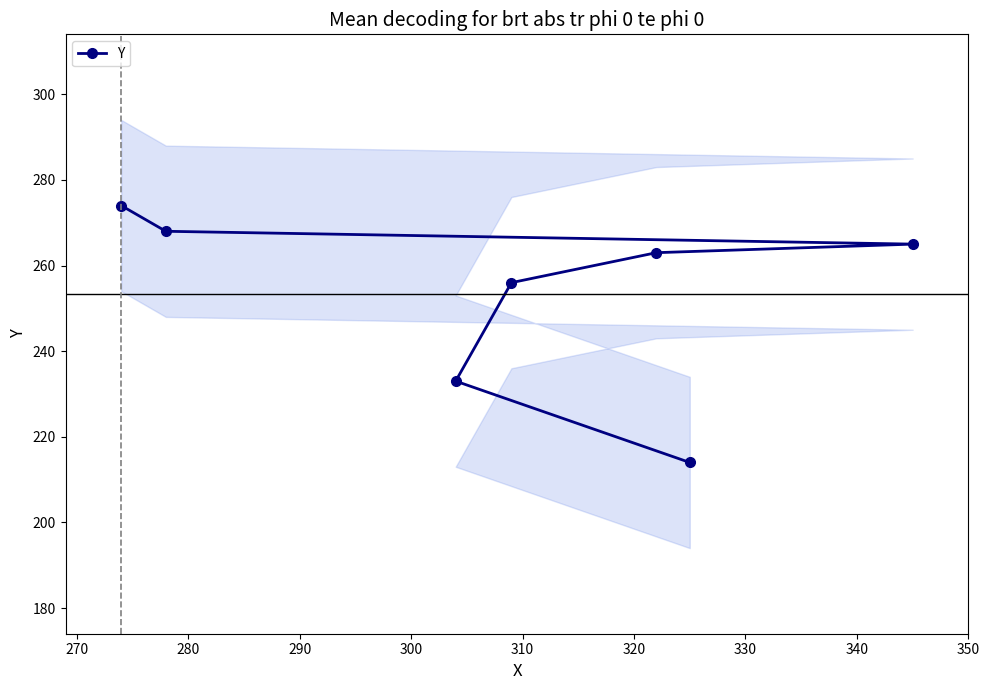

What is the value of the Y point at the 1st from the left?

274